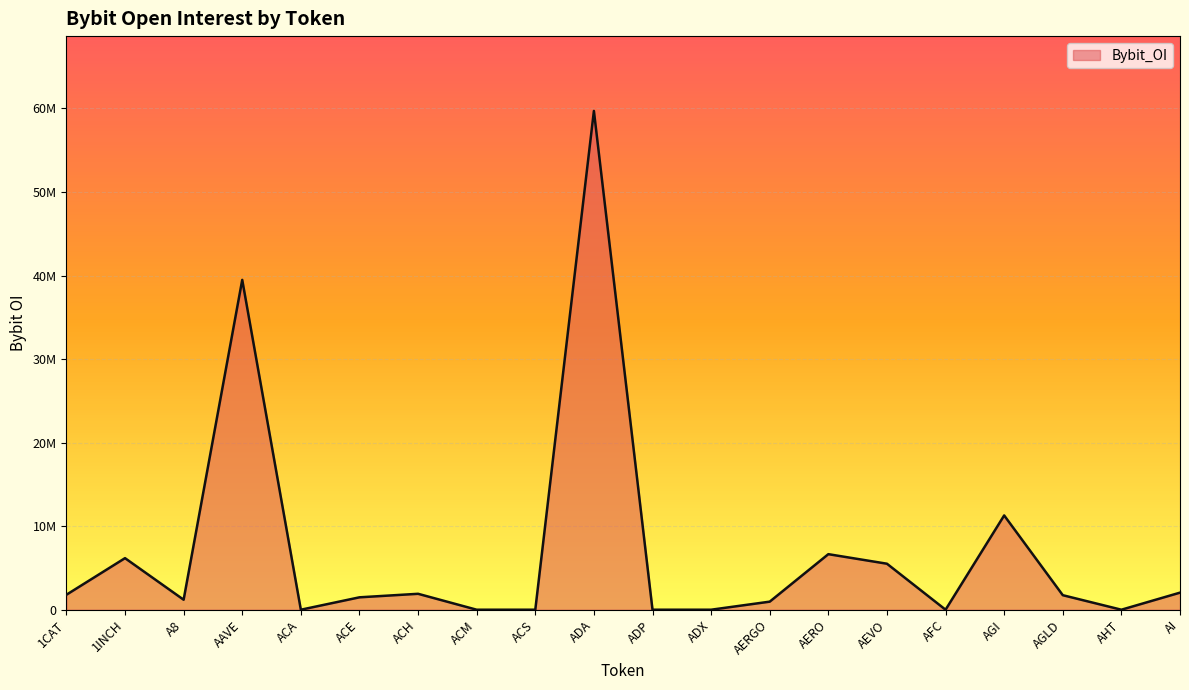

What is the maximum value shown in the chart?

59698137